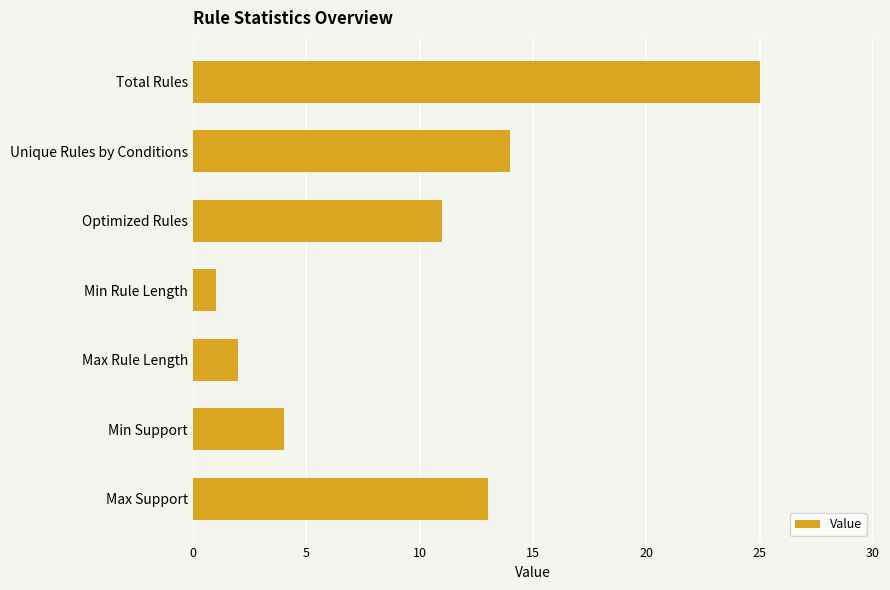

What is the label of the 2nd bar from the top?

Unique Rules by Conditions